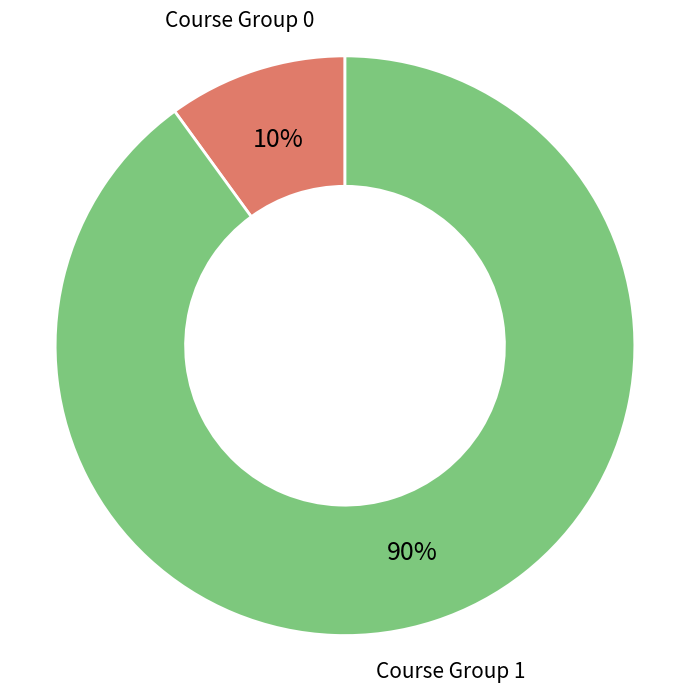

Is there any slice that represents more than half of the pie?

Yes